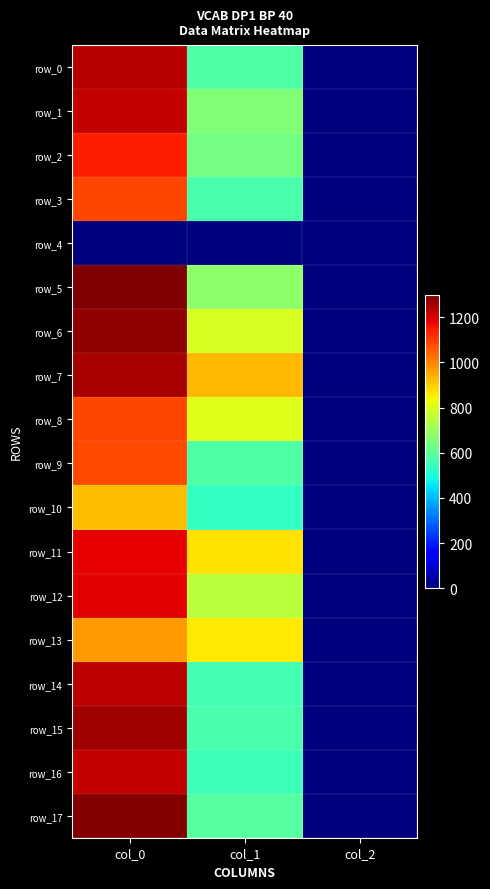

What is the difference between the maximum and minimum values in the row_5 series?

1298.0